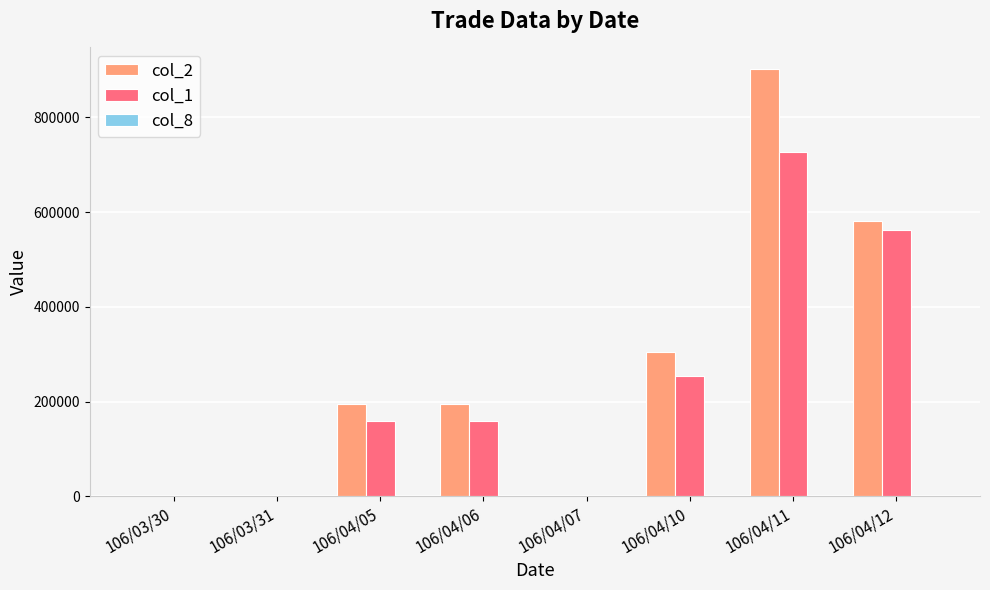

Which series has the largest total across all categories?

col_2